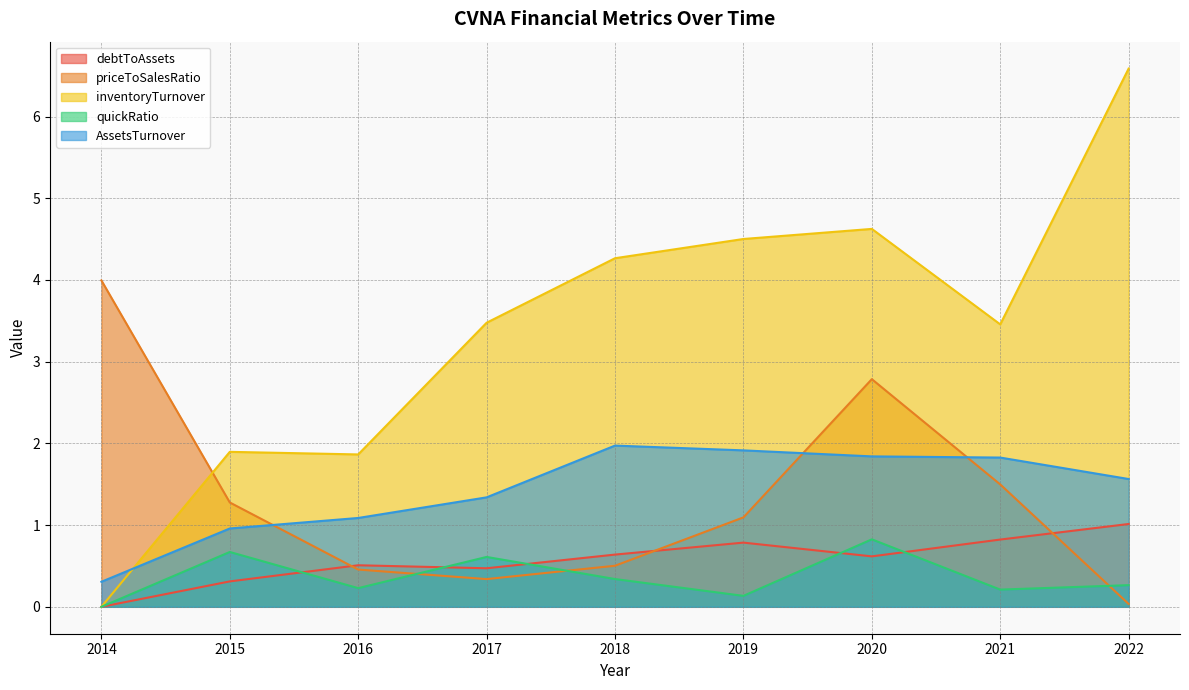

The value of debtToAssets at 2021 is 0.5. True or false?

False